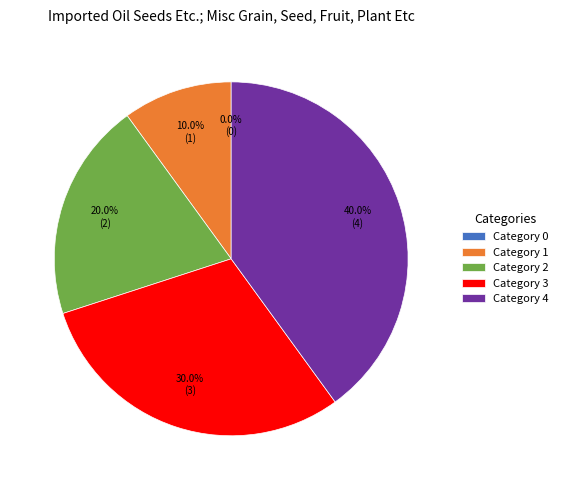

How many segments does this pie chart have?

5